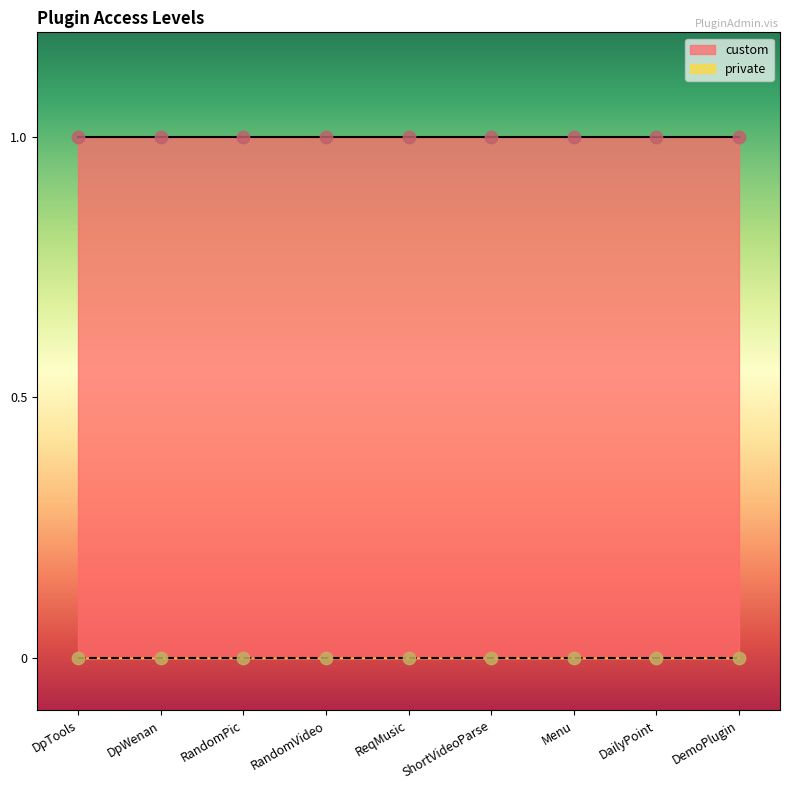

Is the value of custom at DailyPoint greater than the value of private at DailyPoint?

Yes